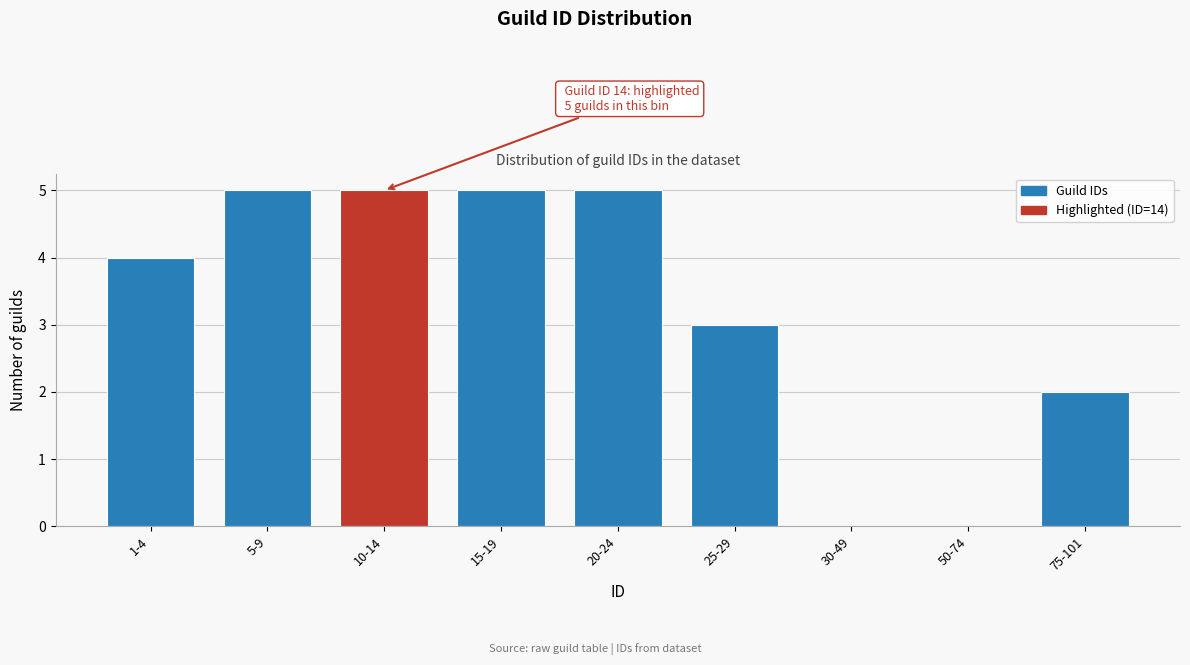

Reading right to left, list all the values displayed in this chart.

75-101=2	50-74=0	30-49=0	25-29=3	20-24=5	15-19=5	10-14=5	5-9=5	1-4=4